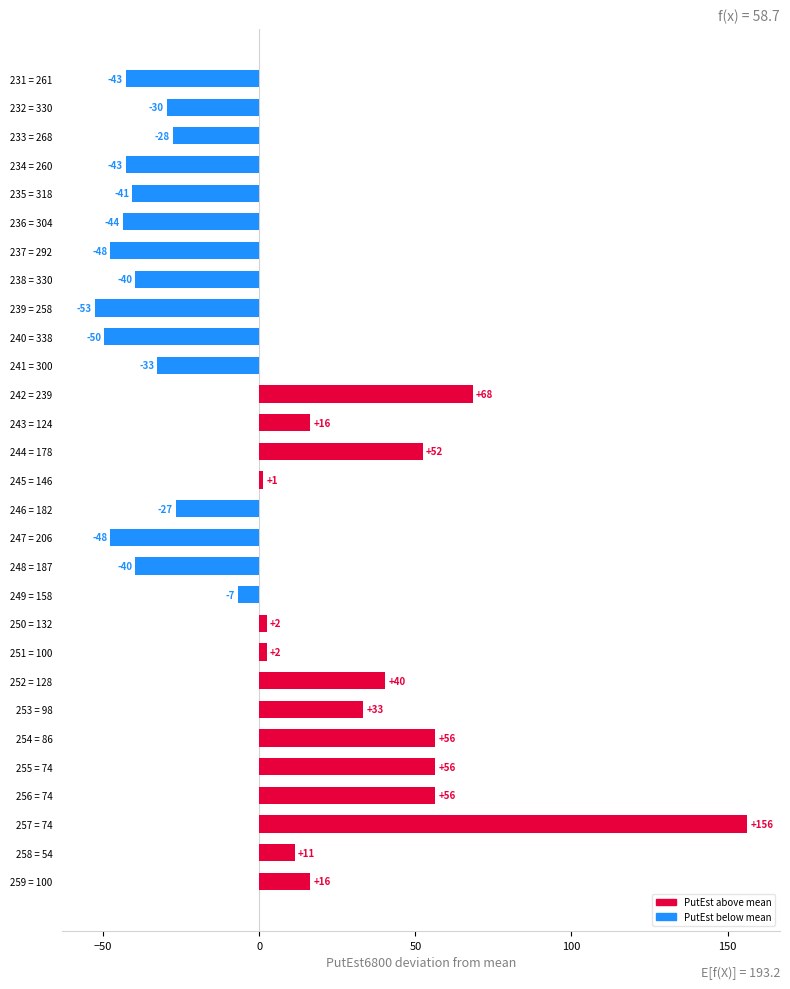

How many bars are there in total?

29